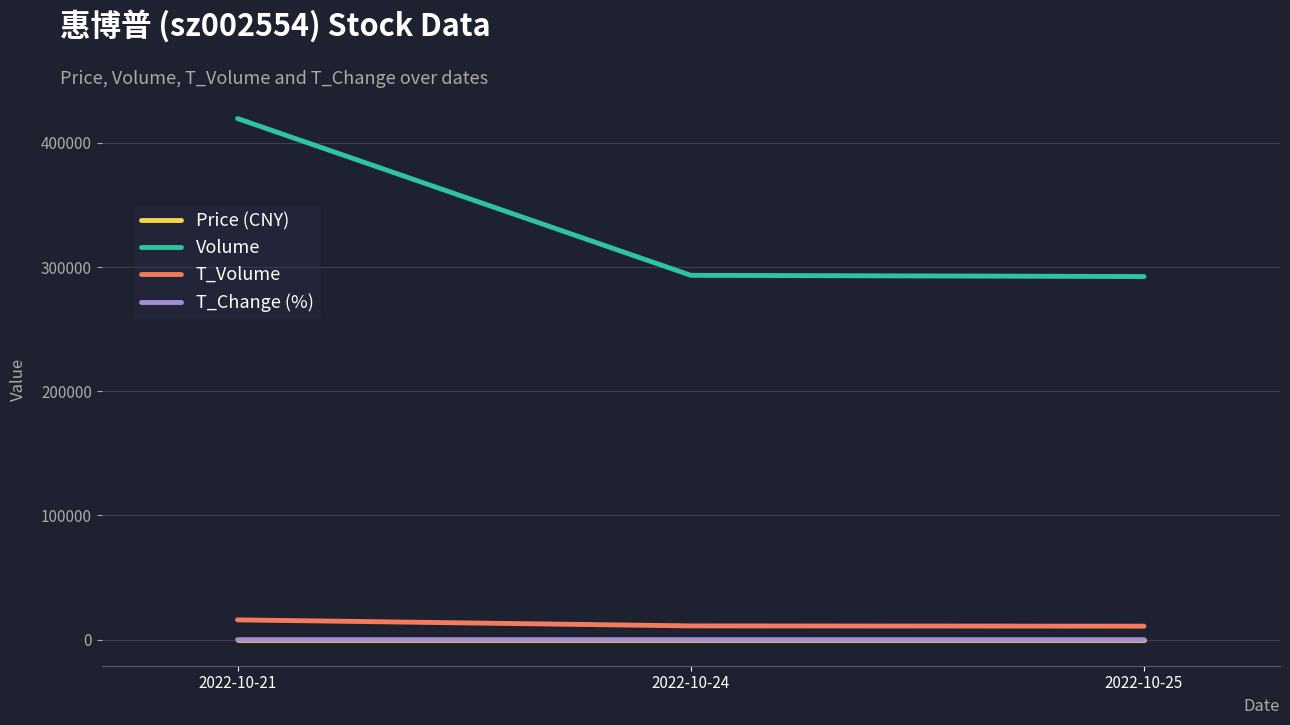

At which category does the chart reach its peak across all series?

2022-10-21